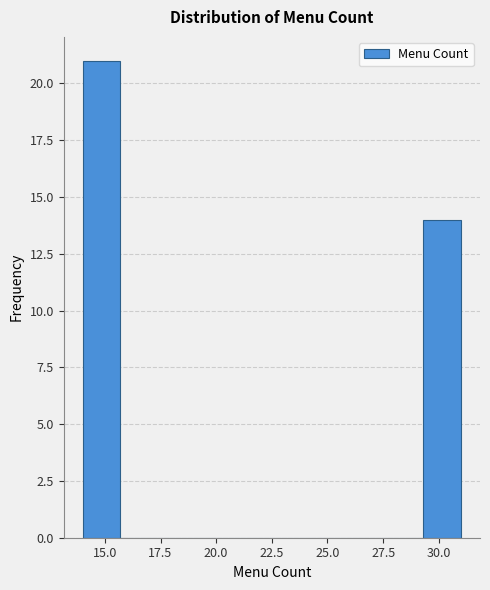

Read against the x-axis, roughly where is the centre of the tallest bar?

15.0